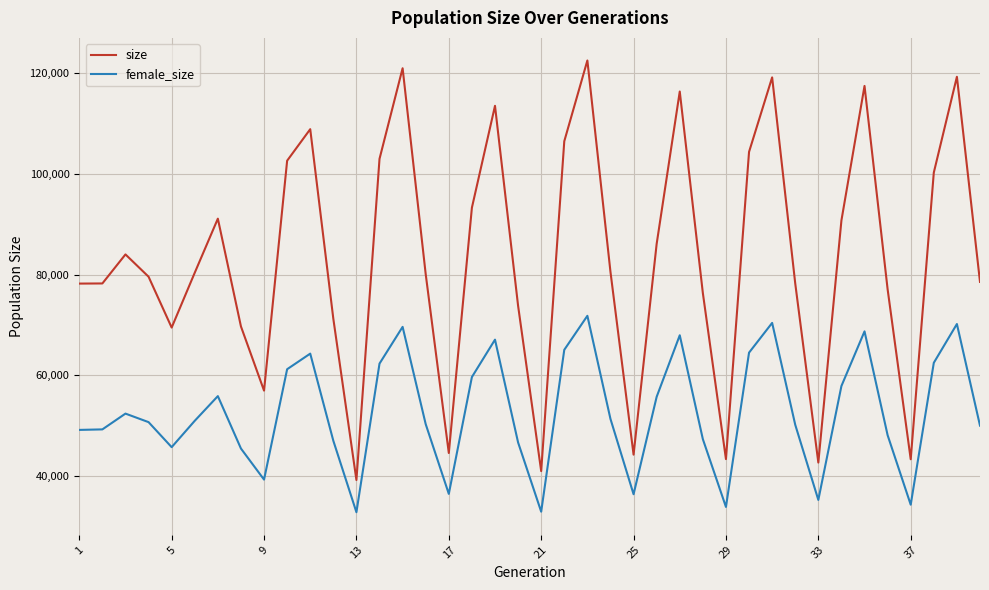

At how many categories does at least one series exceed 52716?

33